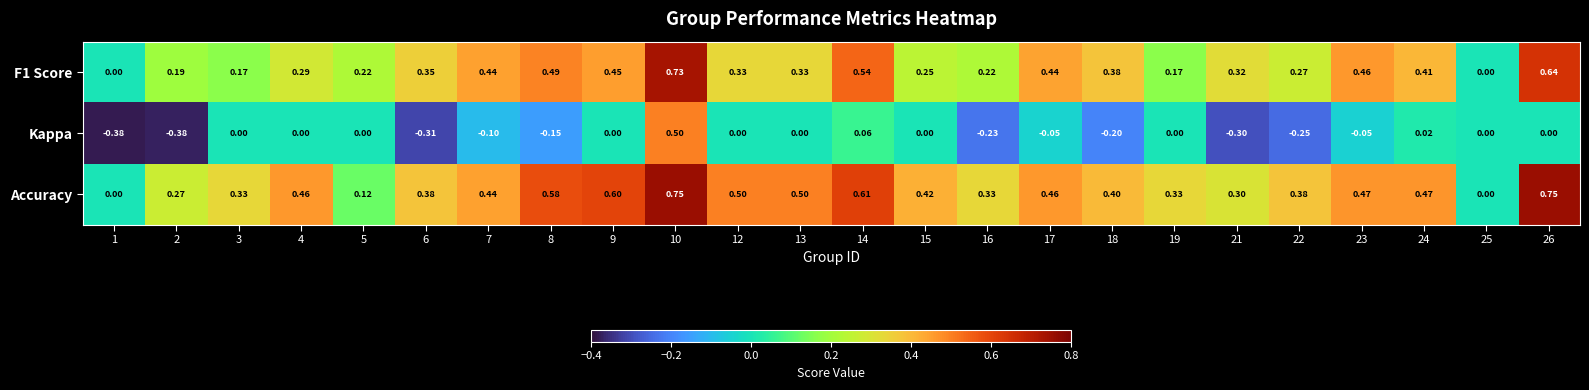

Which series has the largest range (max minus min)?

Kappa